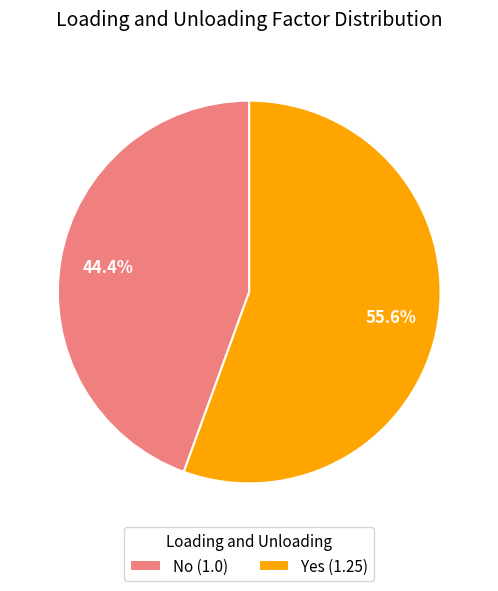

How many slices are in this pie chart?

2